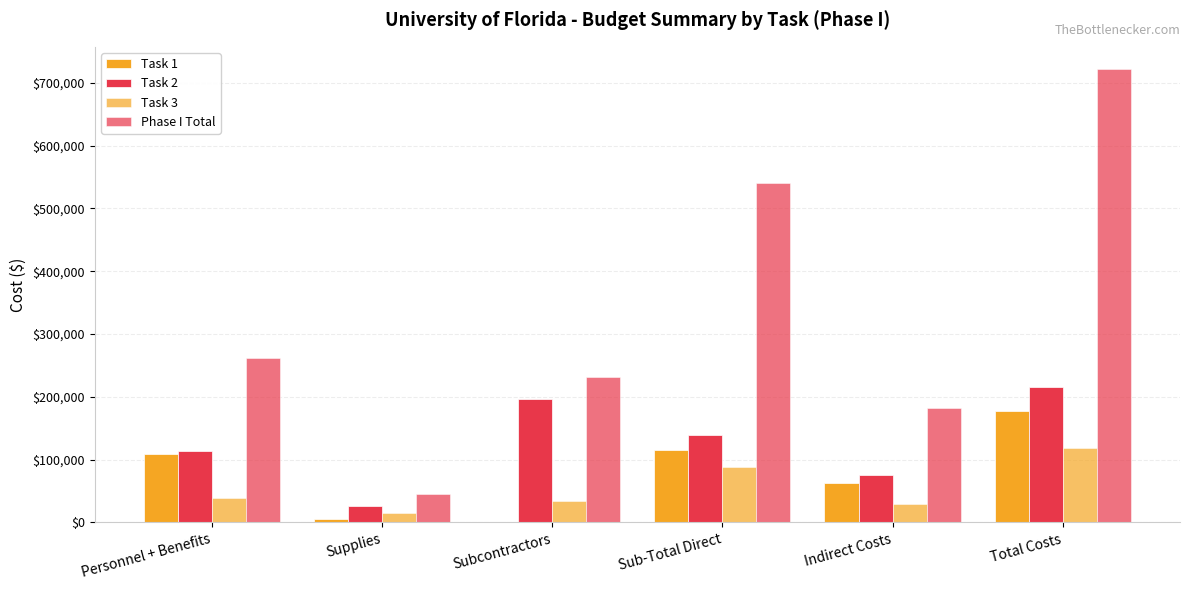

What is the total value across all series at Indirect Costs?

349388.3